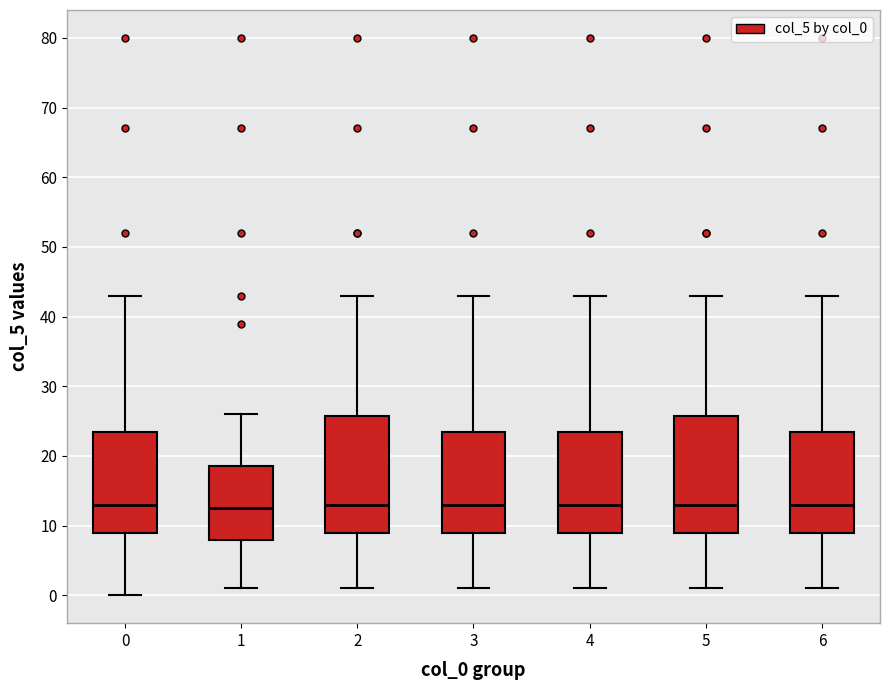

Where is the lower edge of the box at x = 5 on the y-axis? The values are not printed on the chart, so give them approximately, as read against the axis.

9